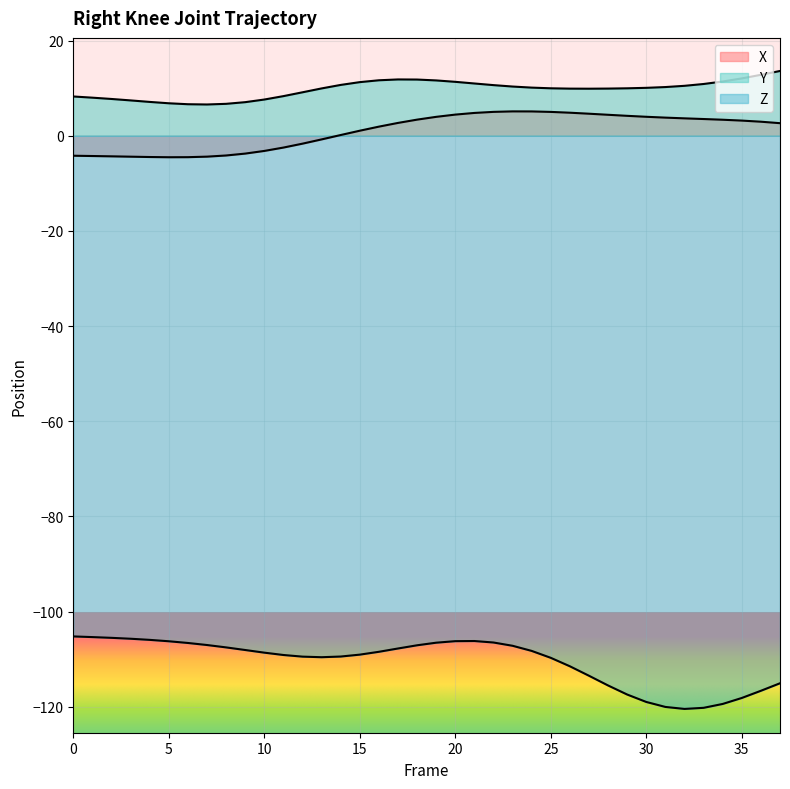

What is the value of the X point at the 12th from the left?

-2.5